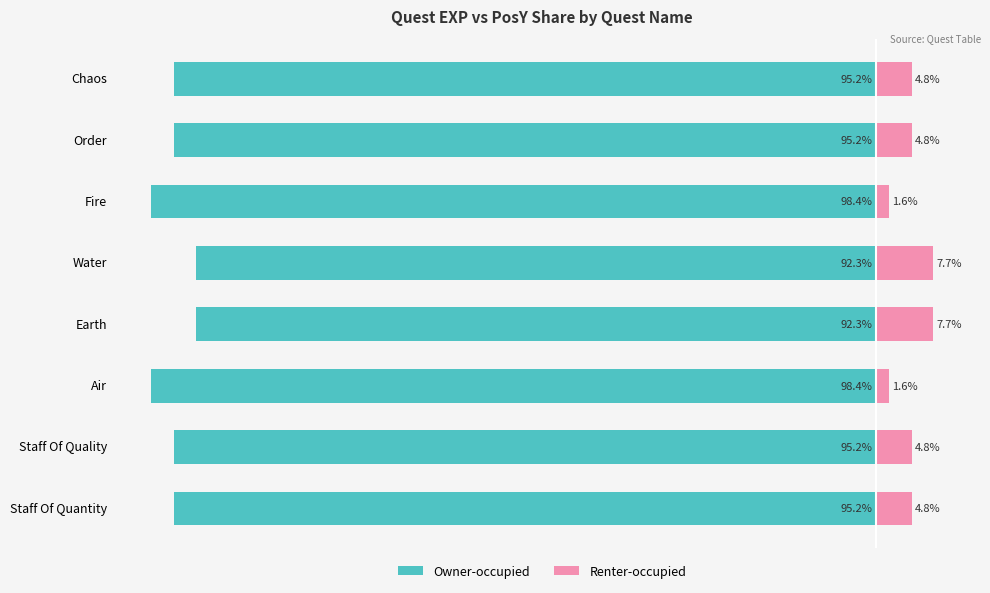

What is the value of the Owner-occupied bar at the 5th from the left?

-92.3